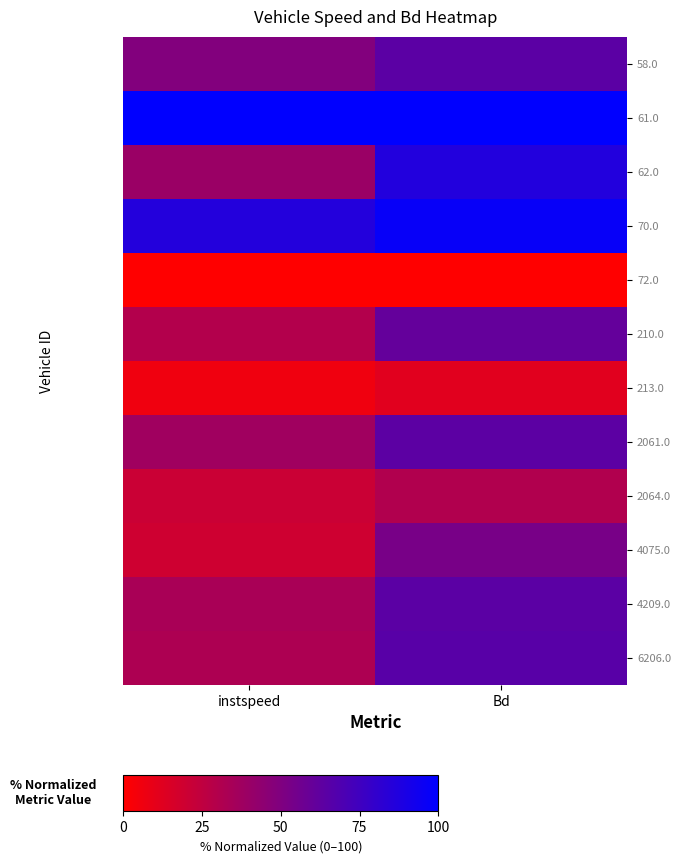

How many distinct data groups are displayed?

12